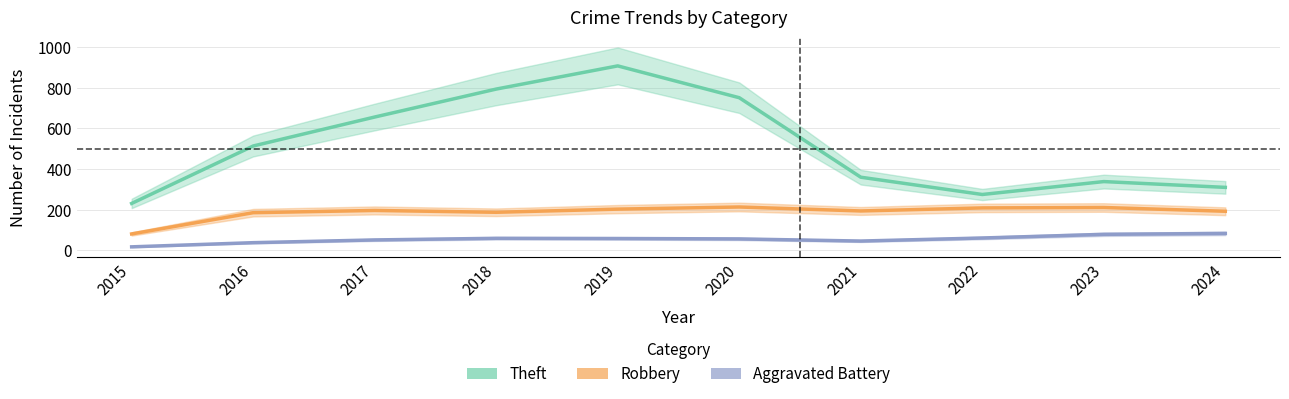

At which category is the sum across all series the highest?

2019